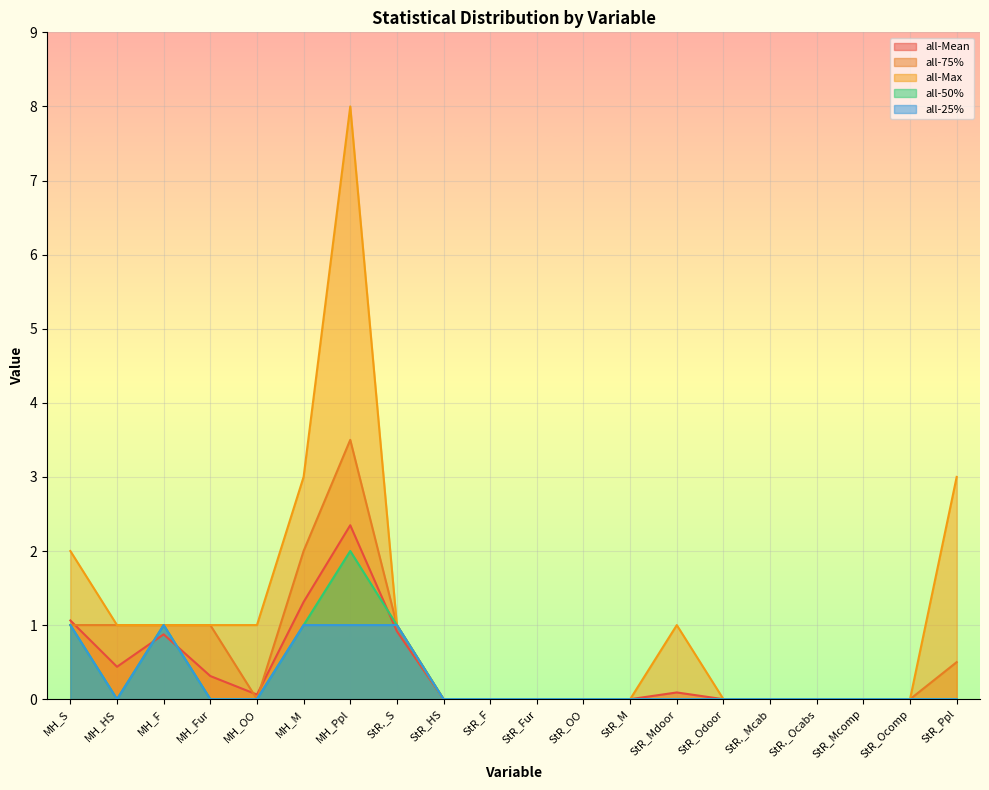

In all-50%, how many points are higher than both neighbors (excluding endpoints)?

2